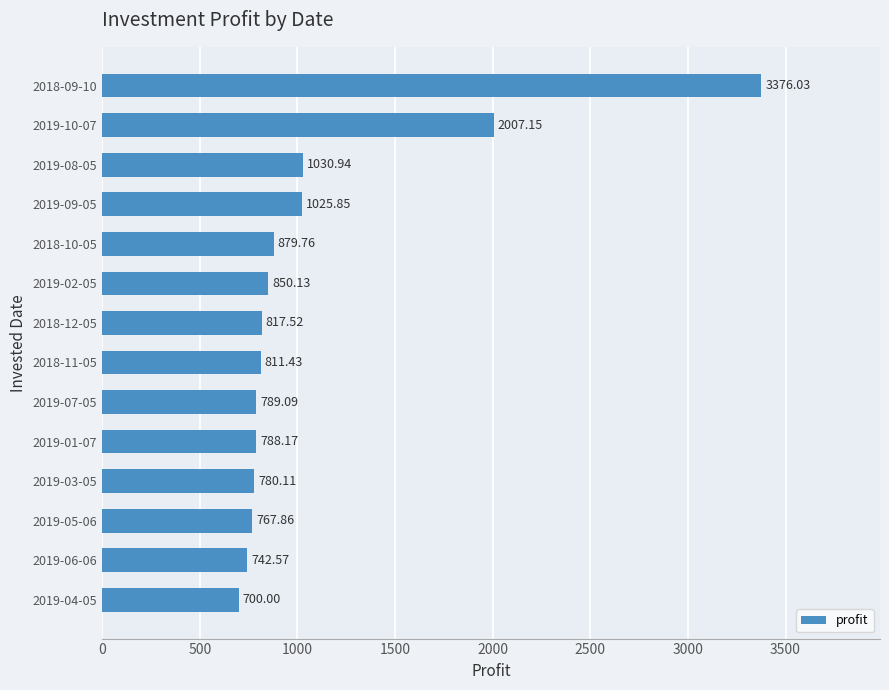

What is the ratio of the value at 2019-06-06 to the value at 2019-08-05?

0.7